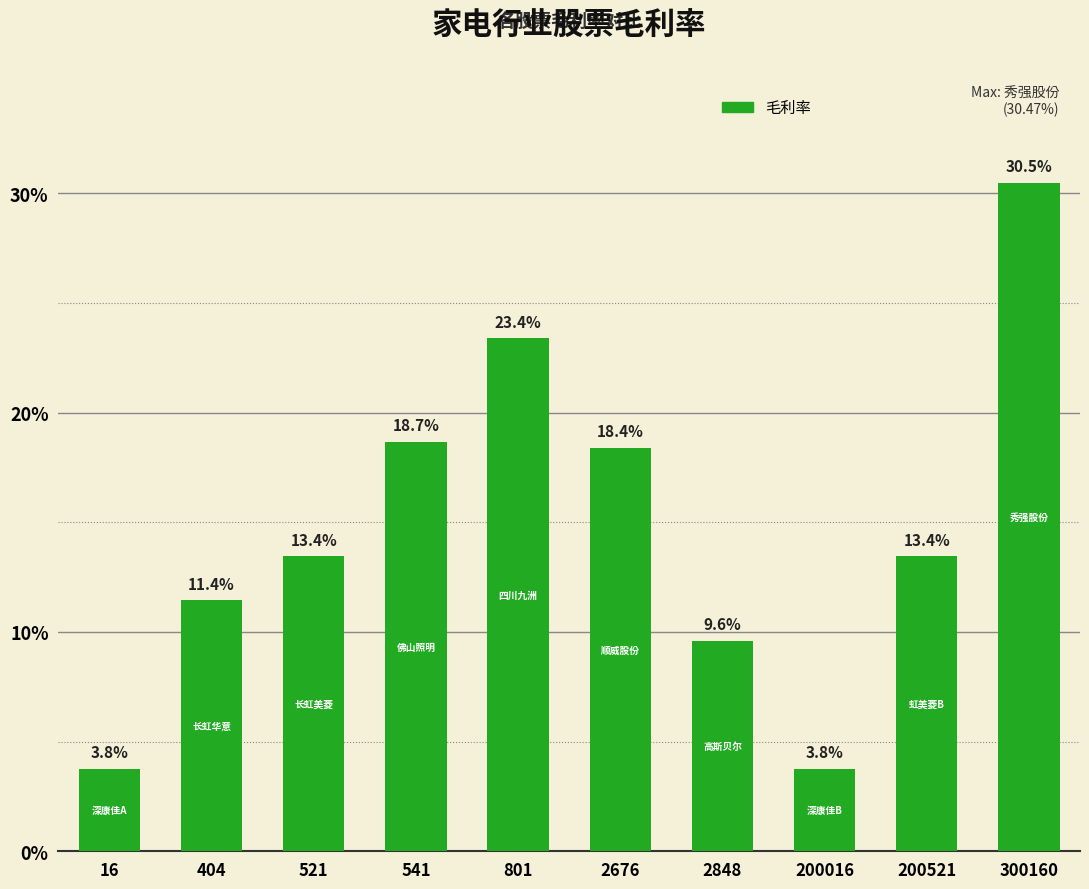

Does the chart contain any negative values?

No